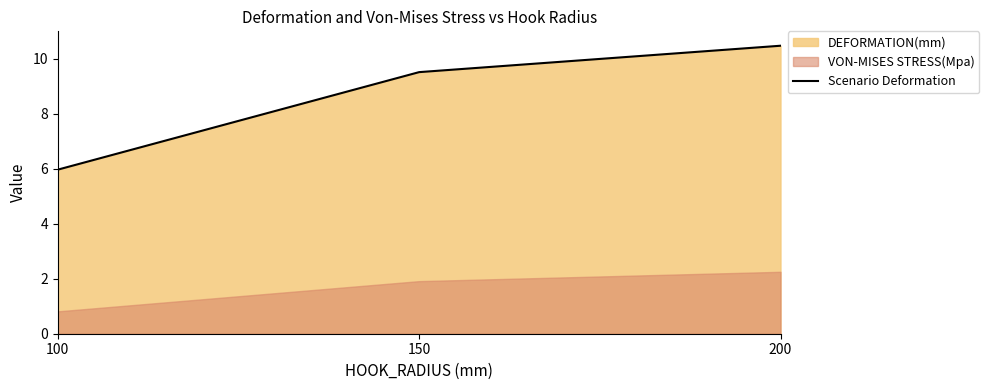

What is the value of the 2nd point from the left?

9.5